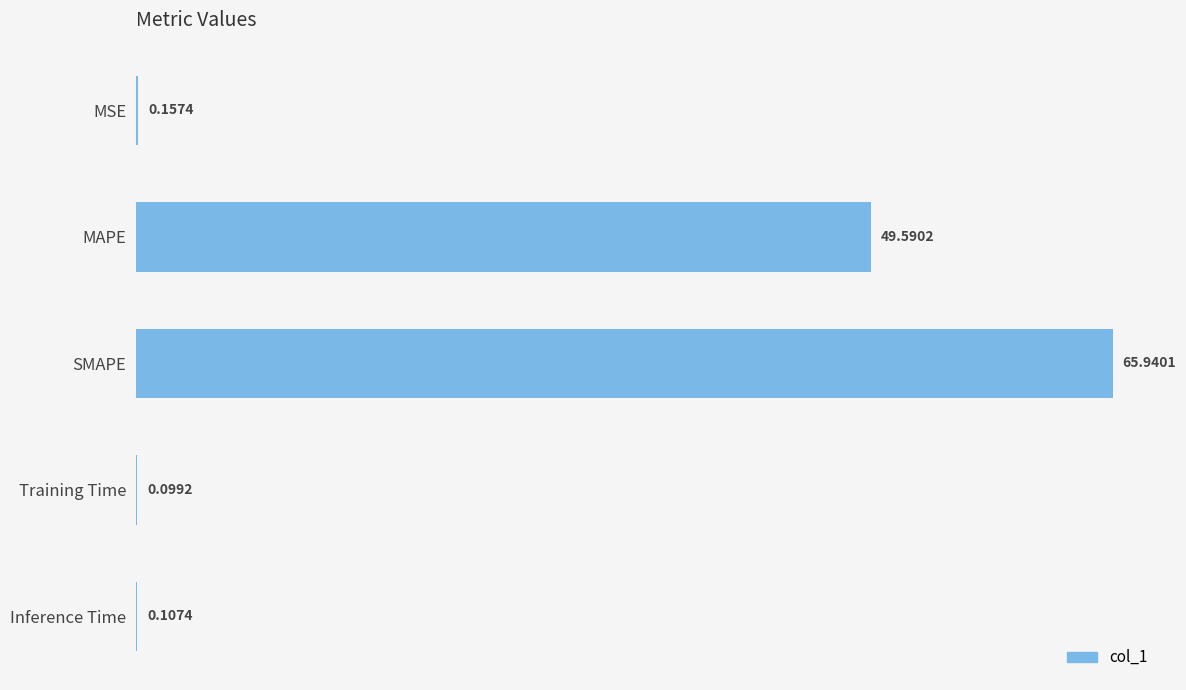

What is the sum of the values at SMAPE and Inference Time?

66.0